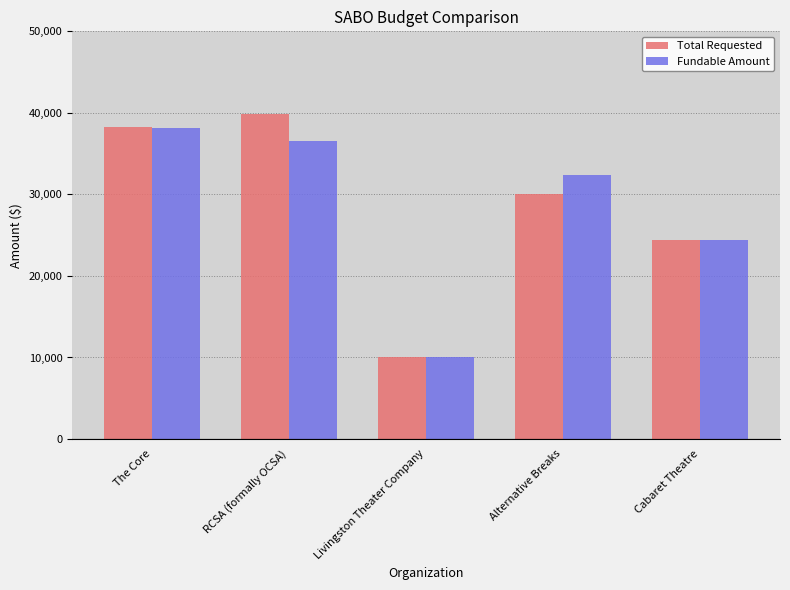

What is the maximum value for Fundable Amount?

38135